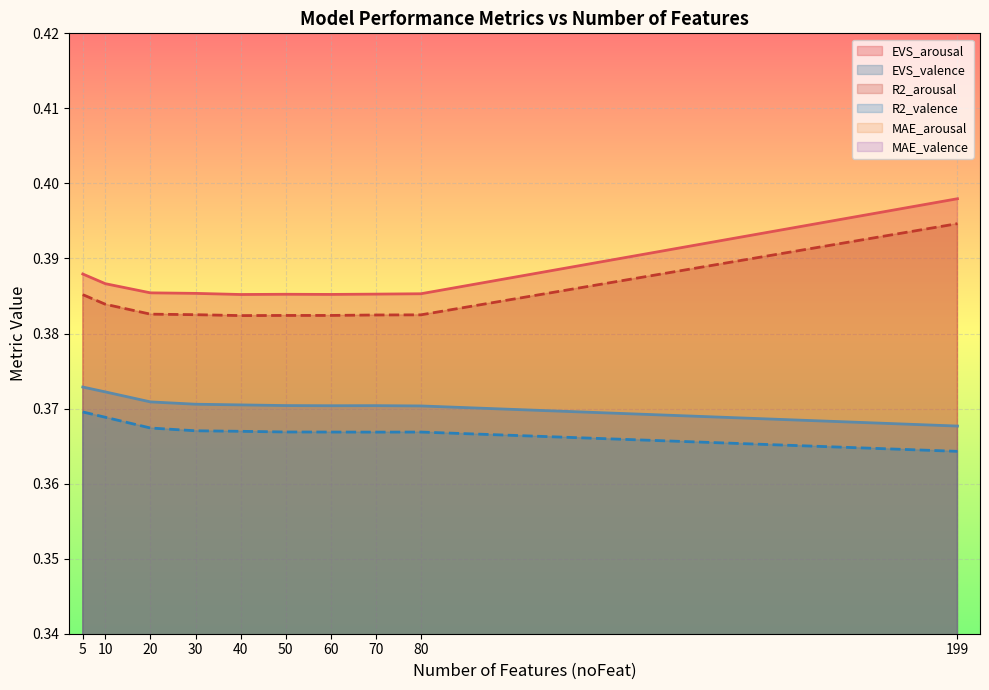

Which series has the largest range (max minus min)?

EVS_arousal